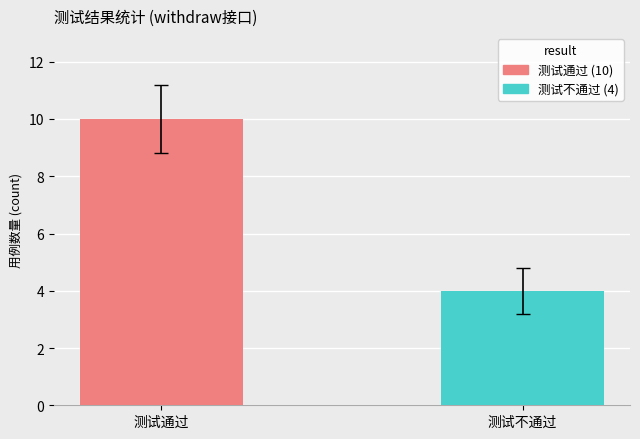

Are the bars horizontal?

No